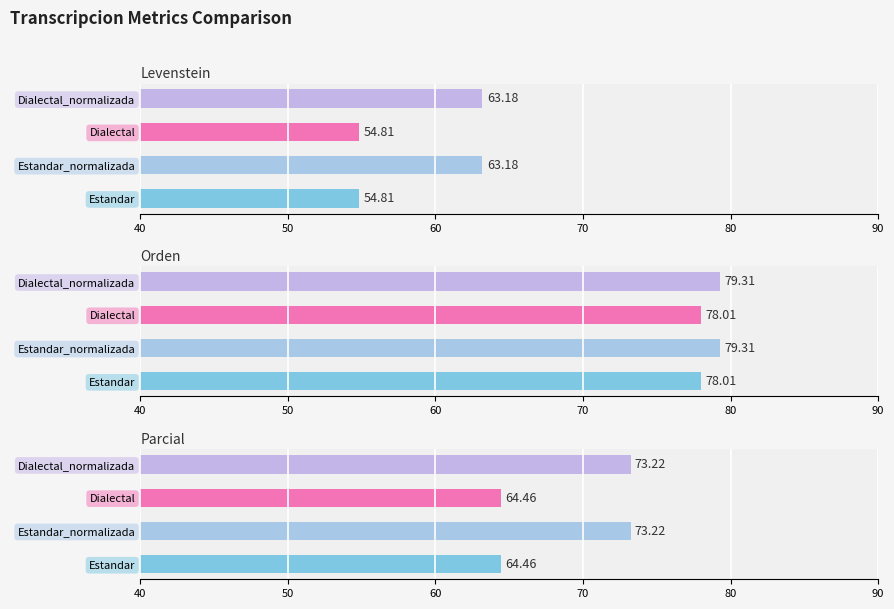

What is the minimum value shown in the chart?

54.8